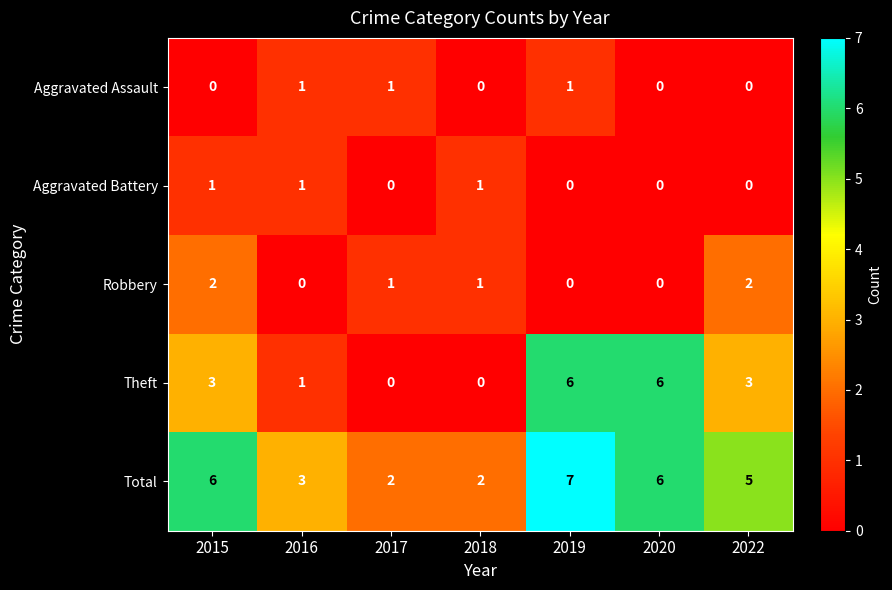

What is the sum of all Aggravated Battery values?

3